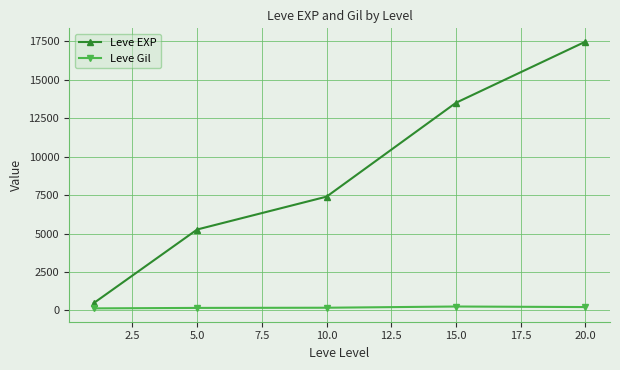

What is the sum of all Leve EXP values?

44125.3